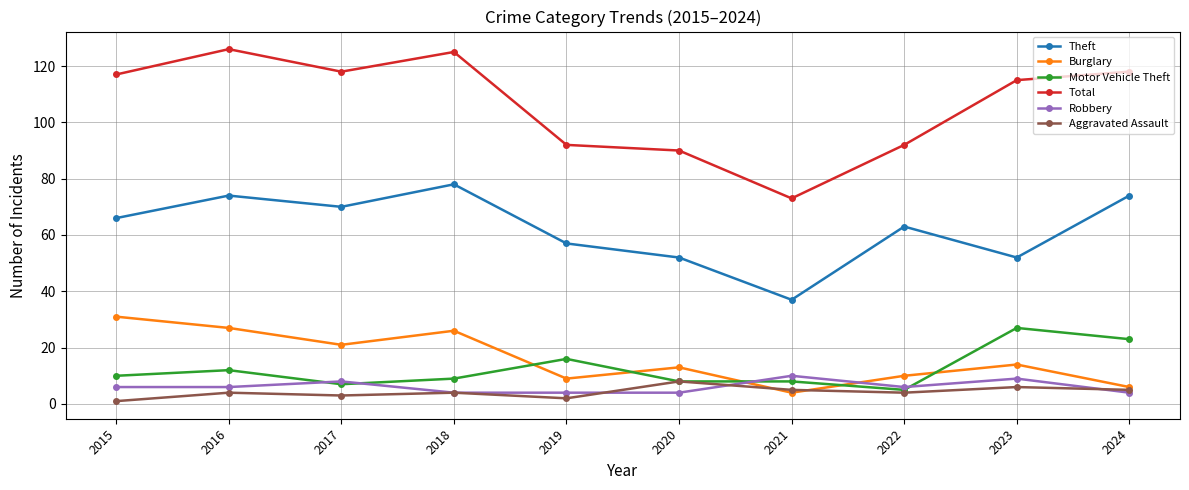

What is the difference between the maximum and minimum values in the Theft series?

41